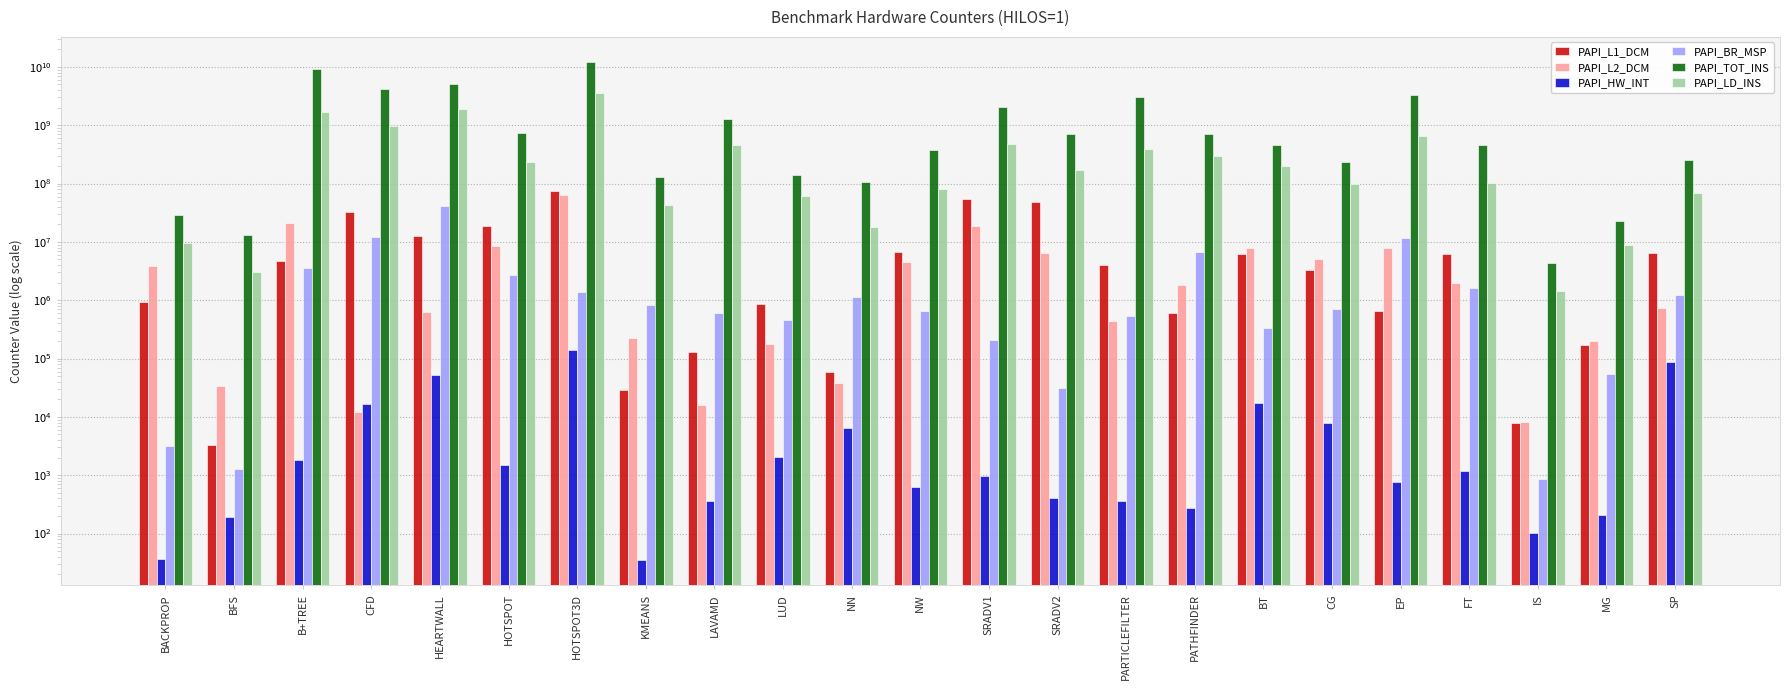

At which category is the sum across all series the highest?

HOTSPOT3D